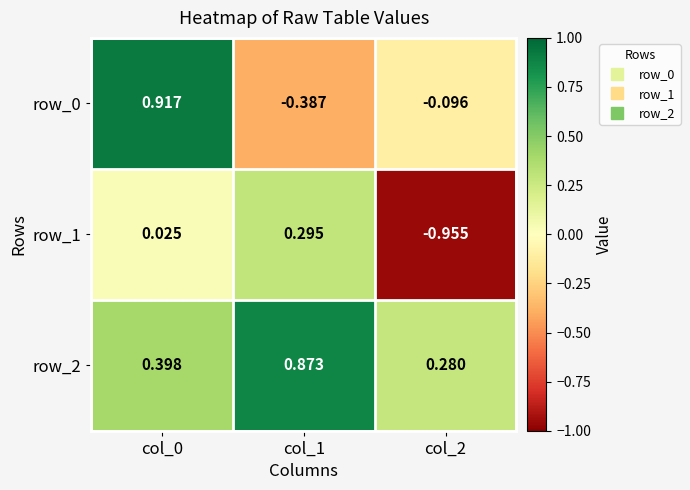

How many values in the row_0 series are below 0?

2